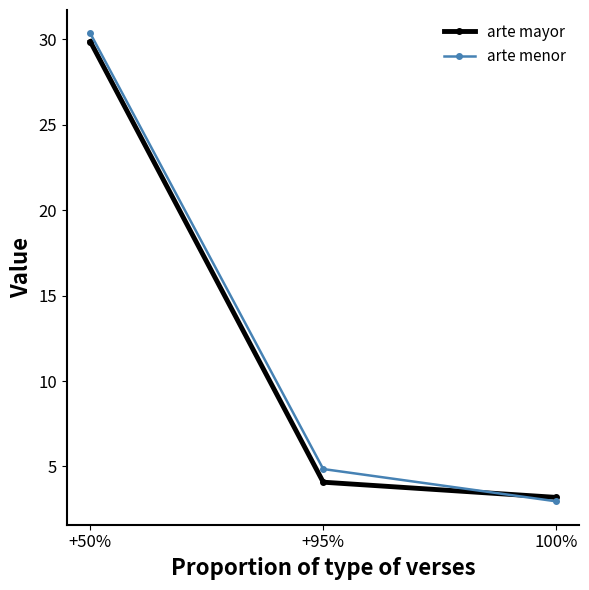

What position from the right is +95%?

2